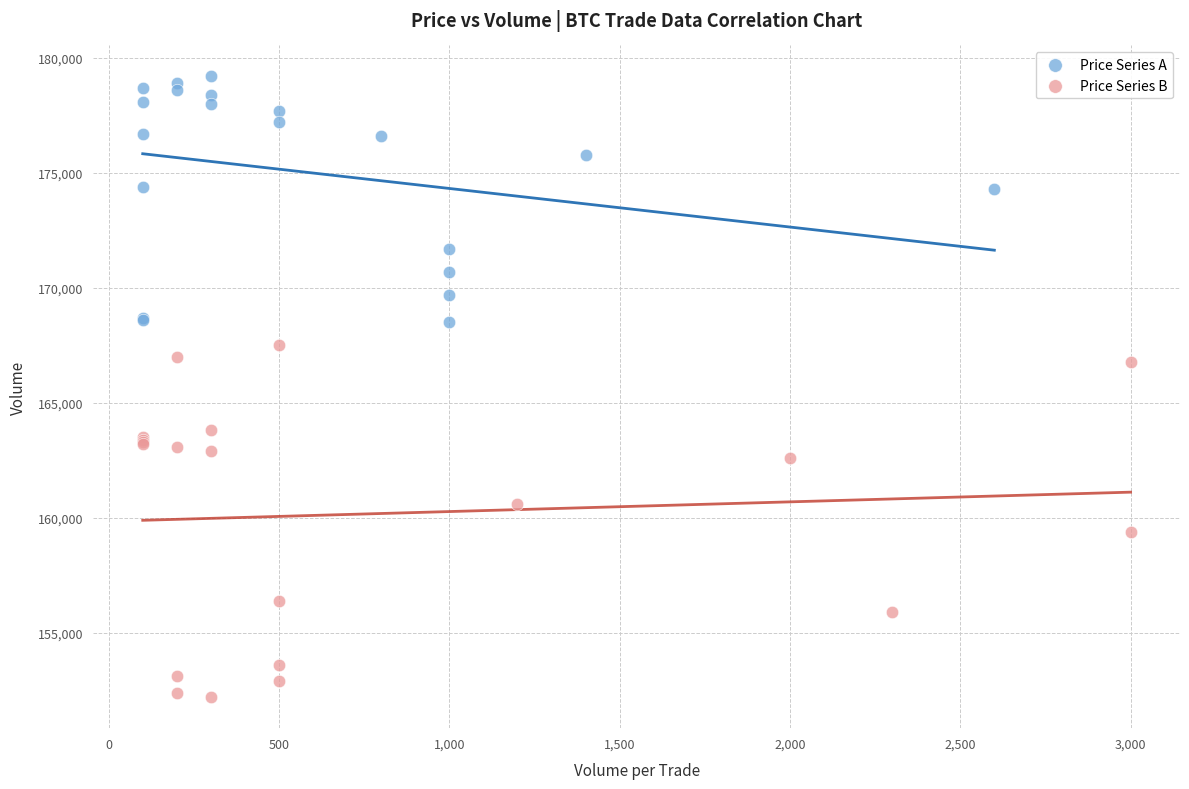

Which series reaches the maximum Y coordinate?

Price Series A